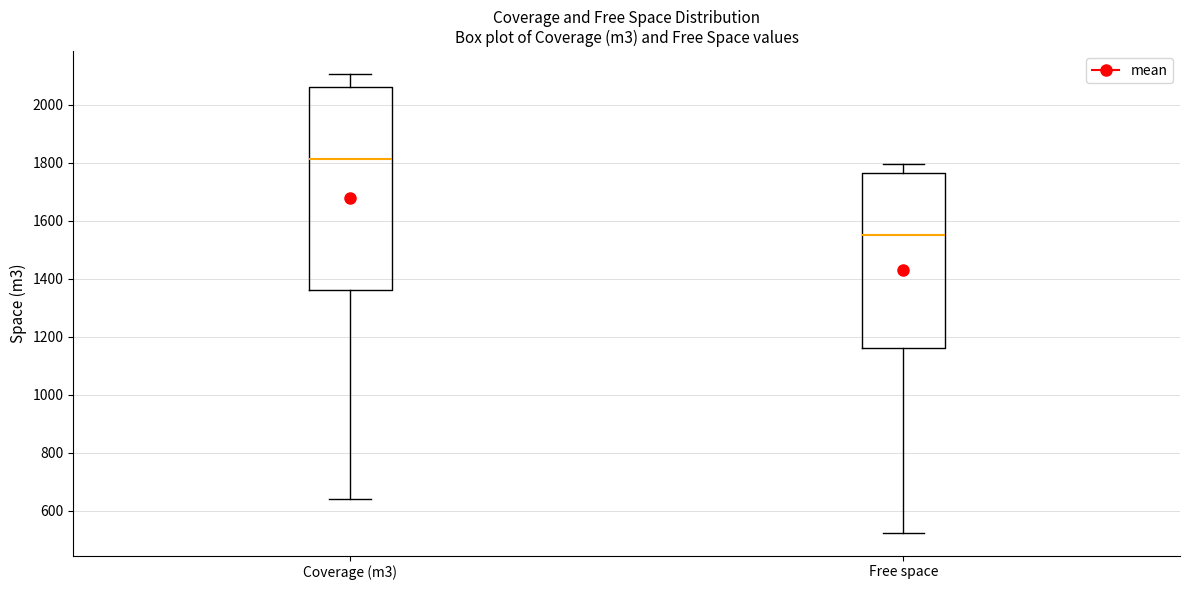

Comparing the boxes themselves (not the whiskers), which one is the tallest?

Coverage (m3)